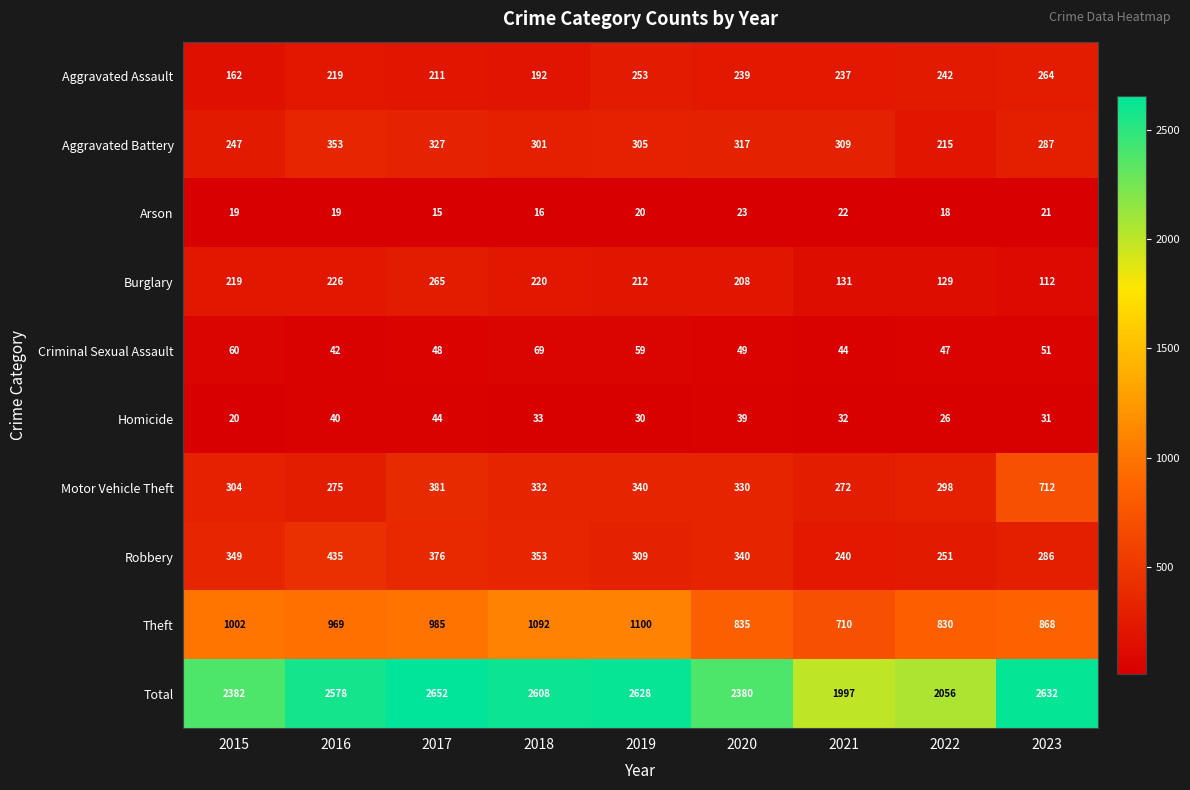

Where does the Theft series first go above 969?

2015